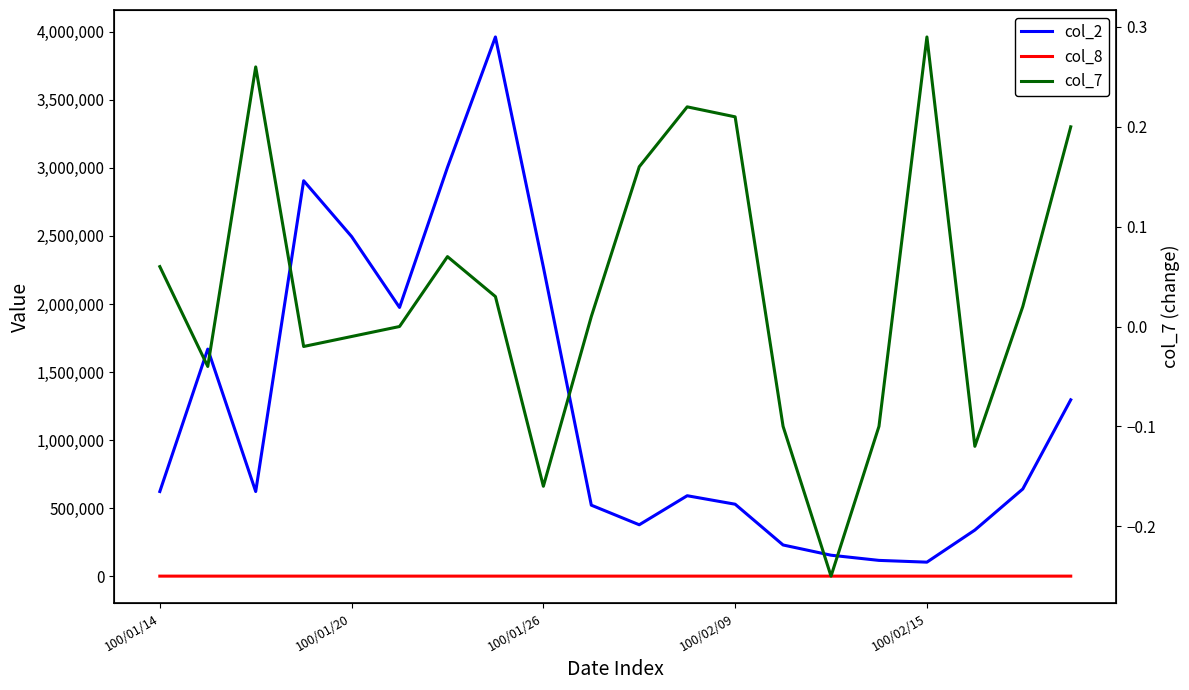

What is the total value across all series at 18?

640509.0